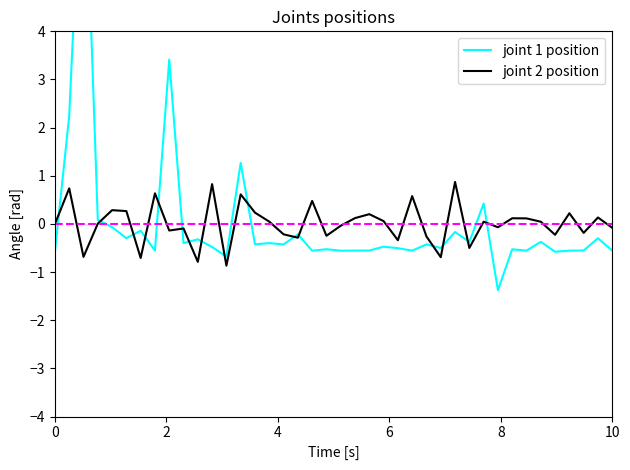

Which series has the widest spread of values?

joint 1 position